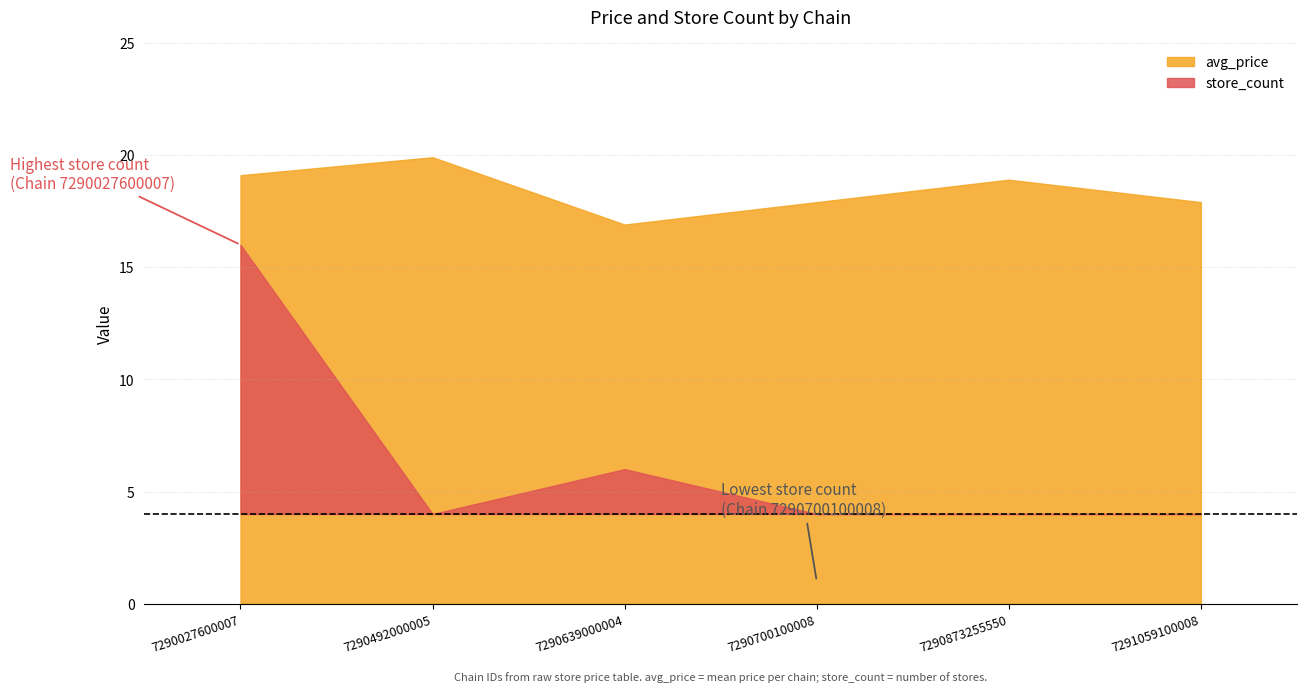

The avg_price series shows 4.0 at 7290027600007. True or false?

False